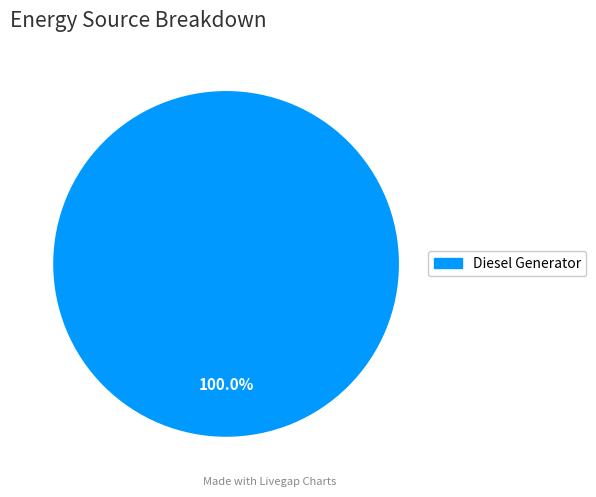

Count the number of slices in the pie.

1